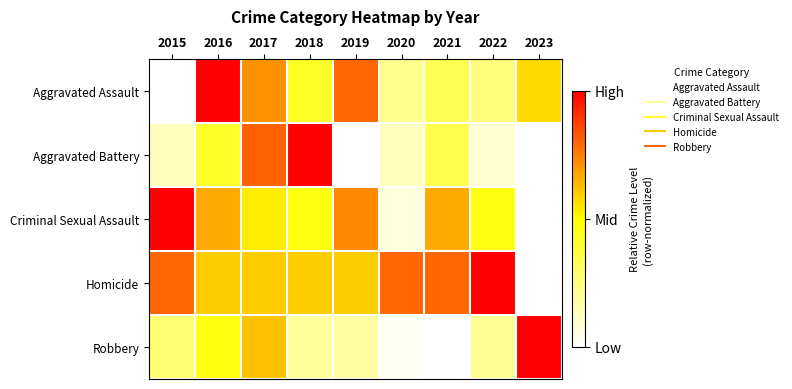

Reading left to right, extract all data points from this chart.

Aggravated Assault: 2015=0.0	2016=1.0	2017=0.7	2018=0.4	2019=0.8	2020=0.2	2021=0.3	2022=0.3	2023=0.6
Aggravated Battery: 2015=0.1	2016=0.4	2017=0.8	2018=1.0	2019=0.0	2020=0.1	2021=0.4	2022=0.1	2023=0.0
Criminal Sexual Assault: 2015=1.0	2016=0.7	2017=0.5	2018=0.5	2019=0.7	2020=0.1	2021=0.7	2022=0.5	2023=0.0
Homicide: 2015=0.8	2016=0.6	2017=0.6	2018=0.6	2019=0.6	2020=0.8	2021=0.8	2022=1.0	2023=0.0
Robbery: 2015=0.3	2016=0.5	2017=0.6	2018=0.2	2019=0.2	2020=0.0	2021=0.0	2022=0.2	2023=1.0